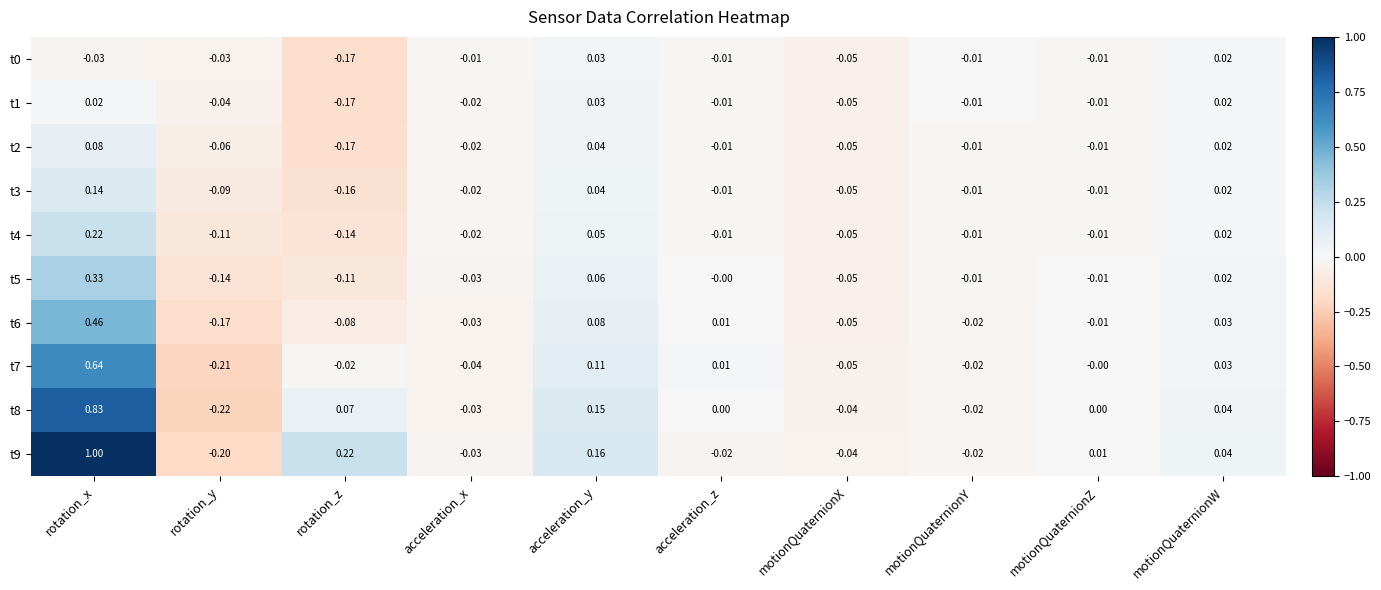

Between rotation_x and acceleration_z, which series saw the biggest shift?

t9